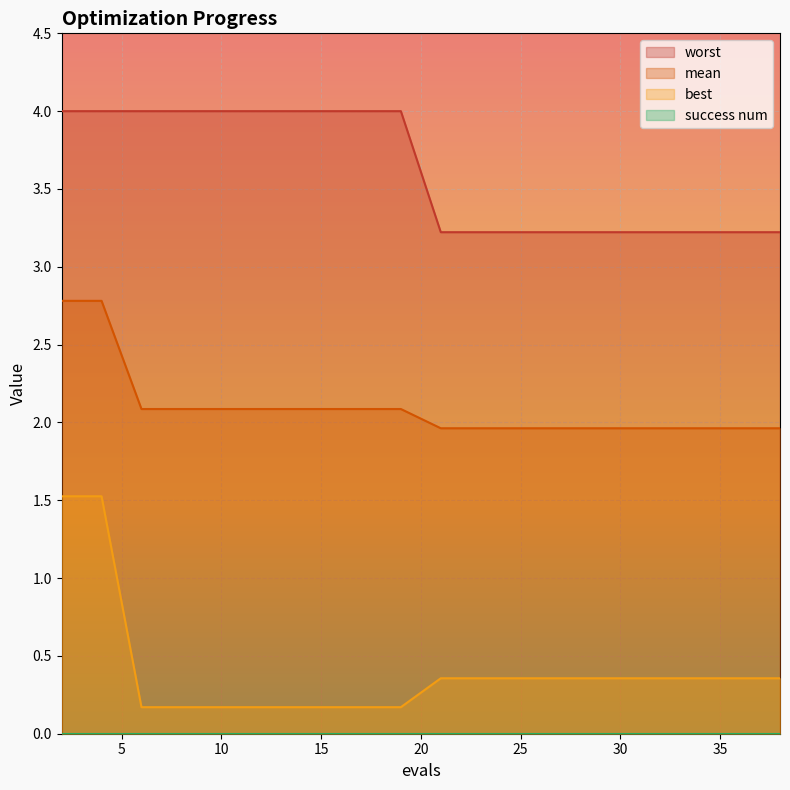

Reading left to right, what are all the values shown in this chart?

mean: 2.8	2.8	2.1	2.1	2.1	2.1	2.1	2.1	2.1	2.1	2.0	2.0	2.0	2.0	2.0	2.0	2.0	2.0	2.0	2.0
best: 1.5	1.5	0.2	0.2	0.2	0.2	0.2	0.2	0.2	0.2	0.4	0.4	0.4	0.4	0.4	0.4	0.4	0.4	0.4	0.4
worst: 4.0	4.0	4.0	4.0	4.0	4.0	4.0	4.0	4.0	4.0	3.2	3.2	3.2	3.2	3.2	3.2	3.2	3.2	3.2	3.2